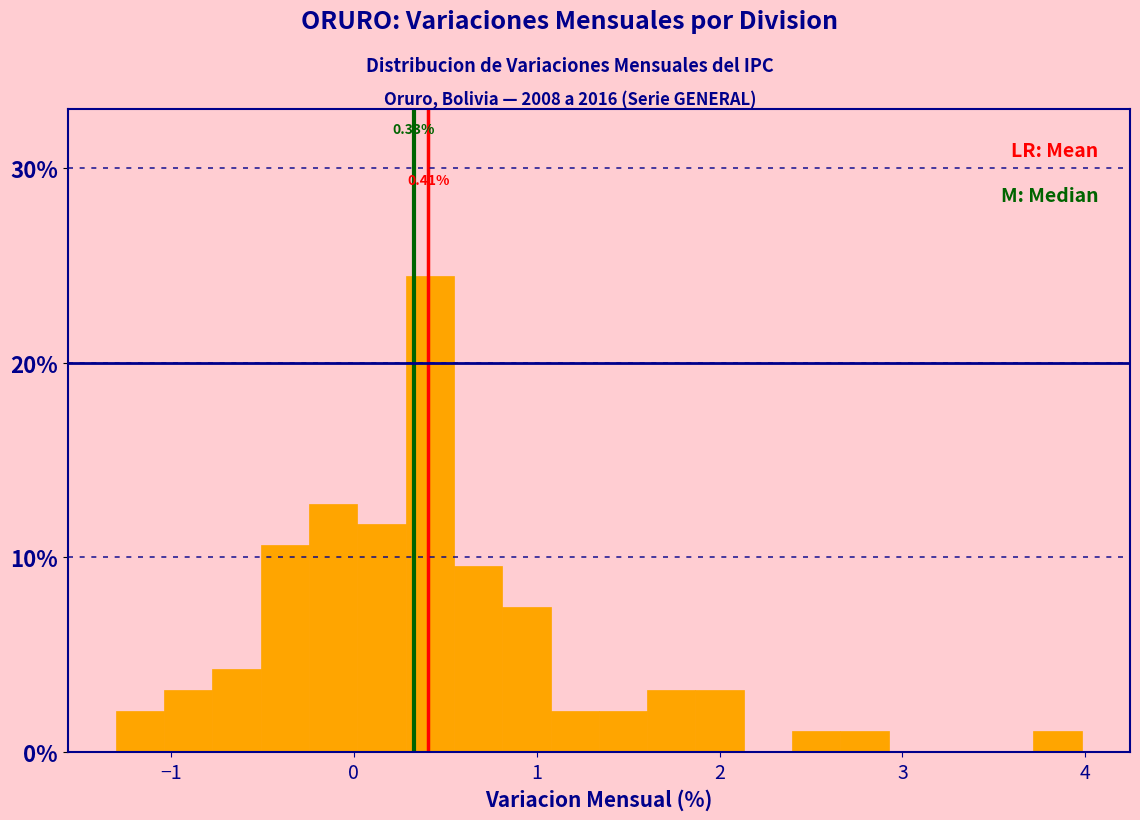

Read against the x-axis, roughly where is the centre of the tallest bar?

0.4